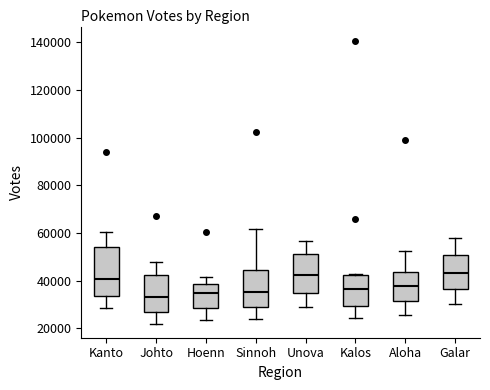

Reading left to right, read every box against the y-axis: the position of its median line, the range the box covers, and the ends of its whiskers. The values are not printed on the chart, so give them approximately, as read against the axis.

Kanto: median 40000, box 34000 to 54000, whiskers 28000 to 60000
Johto: median 34000, box 26000 to 42000, whiskers 22000 to 48000
Hoenn: median 34000, box 28000 to 38000, whiskers 24000 to 42000
Sinnoh: median 36000, box 30000 to 44000, whiskers 24000 to 62000
Unova: median 42000, box 34000 to 52000, whiskers 28000 to 56000
Kalos: median 36000, box 30000 to 42000, whiskers 24000 to 42000
Aloha: median 38000, box 32000 to 44000, whiskers 26000 to 52000
Galar: median 44000, box 36000 to 50000, whiskers 30000 to 58000